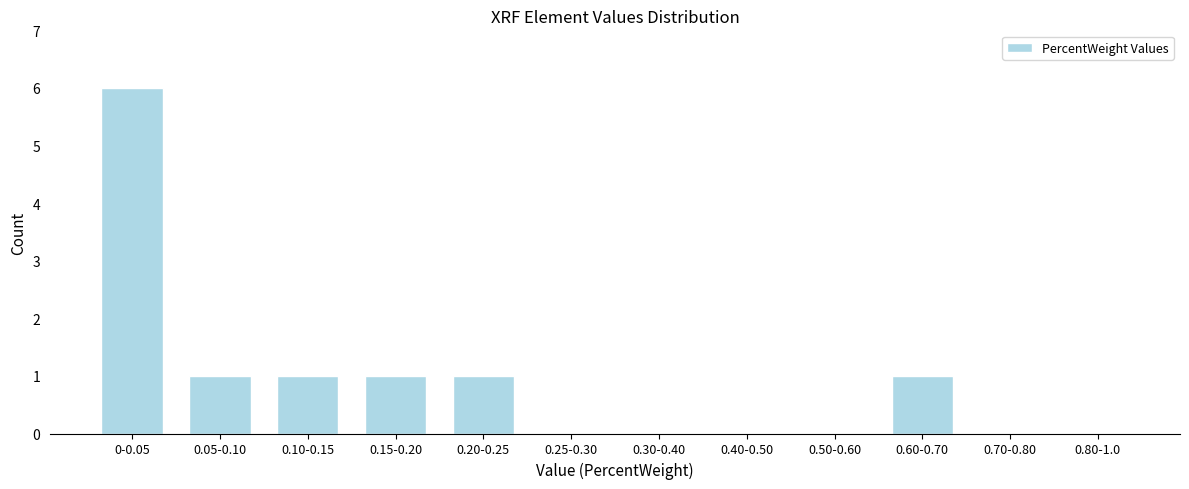

Reading right to left, extract all data points from this chart.

0.80-1.0=0	0.70-0.80=0	0.60-0.70=1	0.50-0.60=0	0.40-0.50=0	0.30-0.40=0	0.25-0.30=0	0.20-0.25=1	0.15-0.20=1	0.10-0.15=1	0.05-0.10=1	0-0.05=6